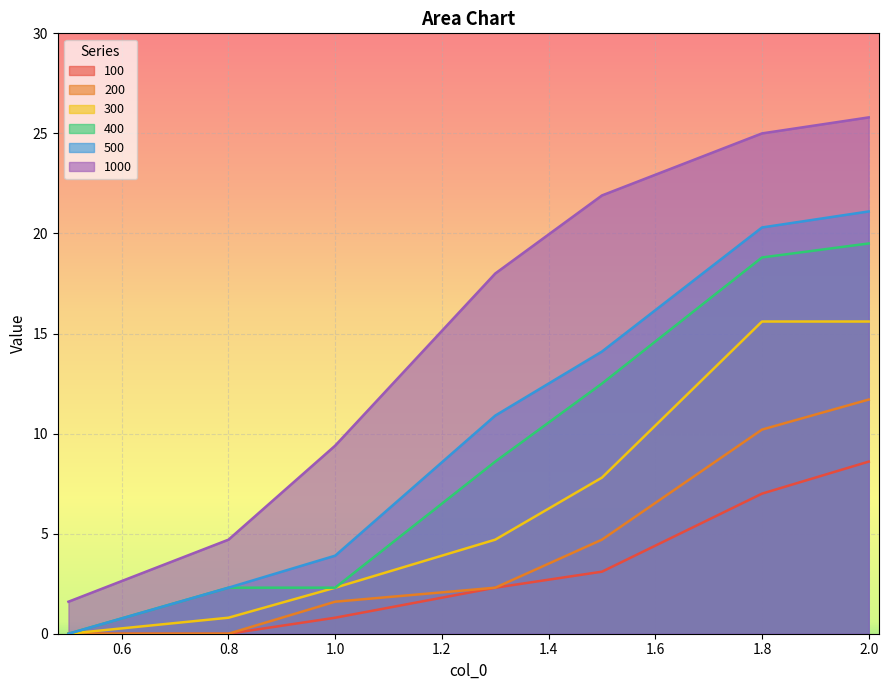

Rank the series at 2.0 from lowest to highest value.

100, 200, 300, 400, 500, 1000